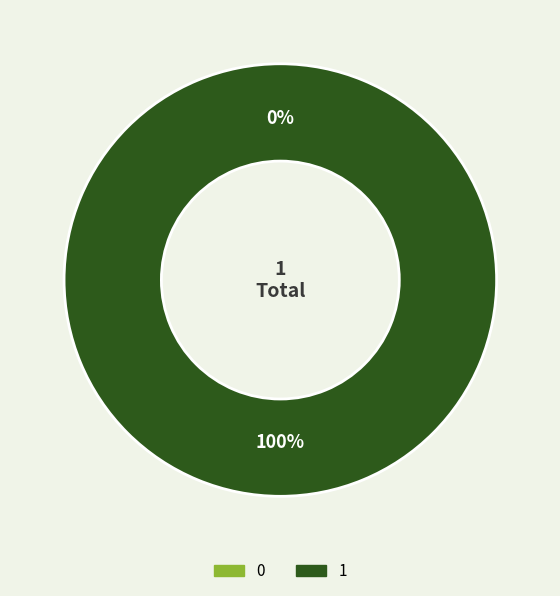

To the nearest percent, what is the average slice percentage?

50%